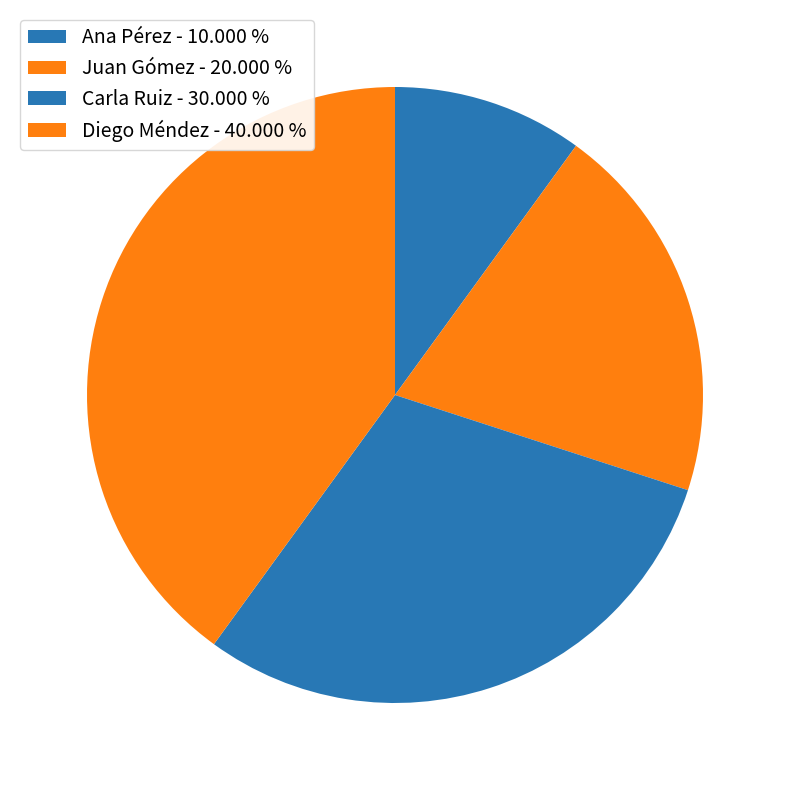

True or false: Carla Ruiz accounts for 30% of the total.

True